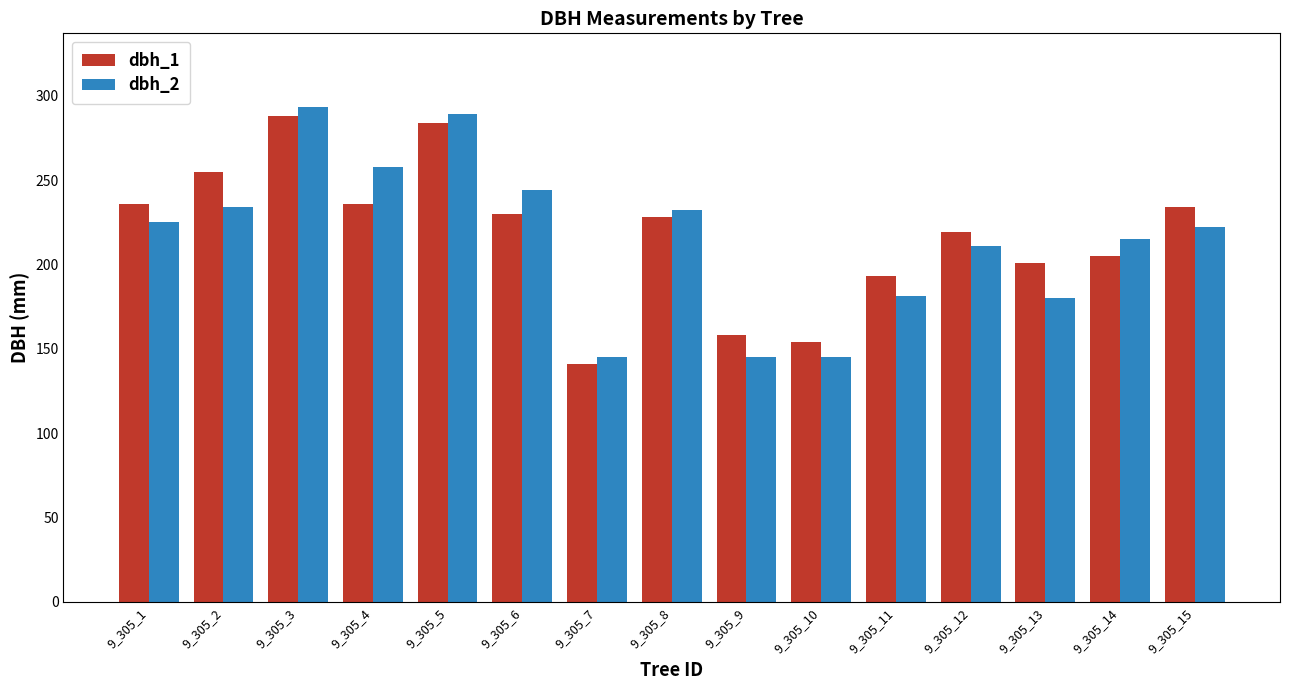

At which category is the sum across all series the highest?

9_305_3